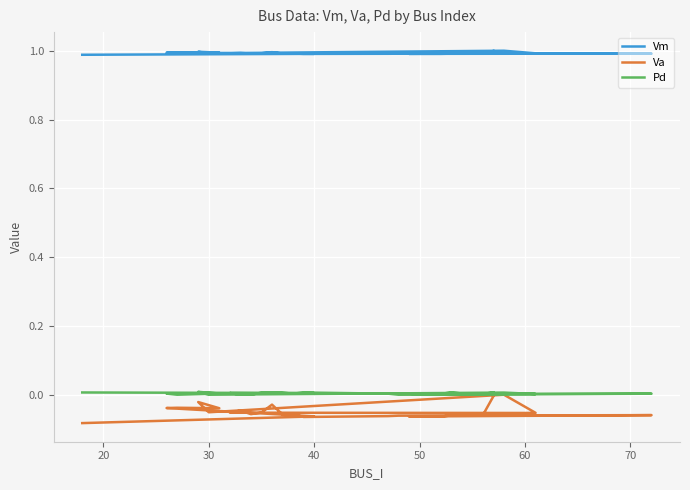

At which category does Vm reach its first local valley?

50